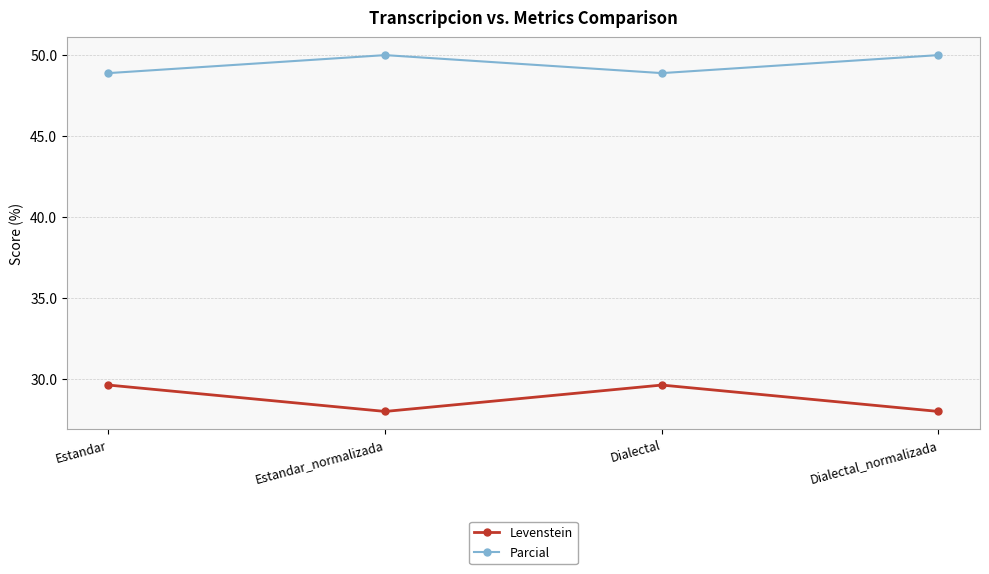

What are all the series names shown in the legend?

Levenstein, Parcial